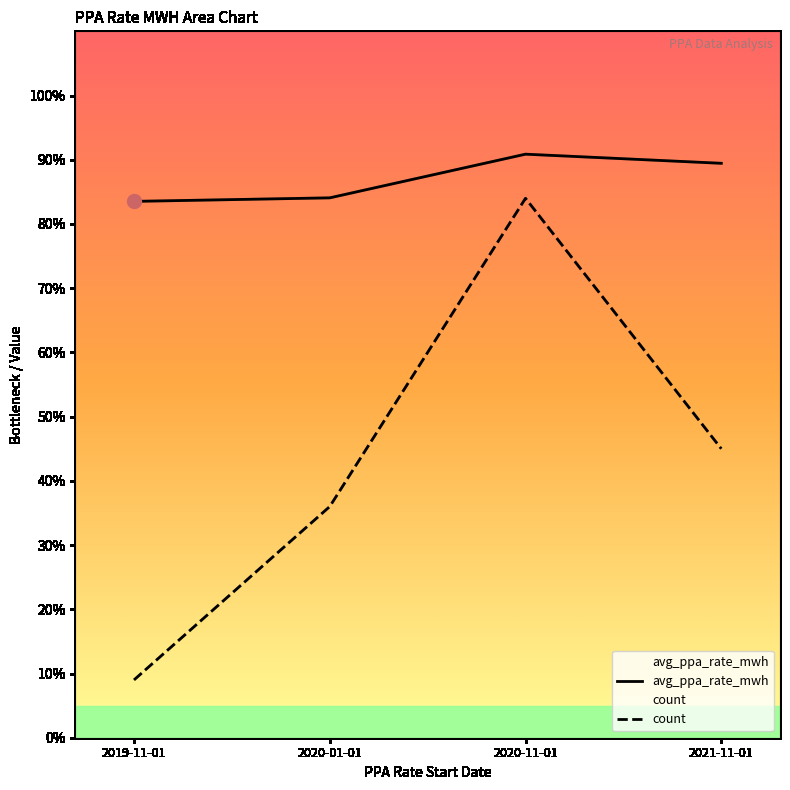

Is it true that count equals 45.0 at 2021-11-01?

True